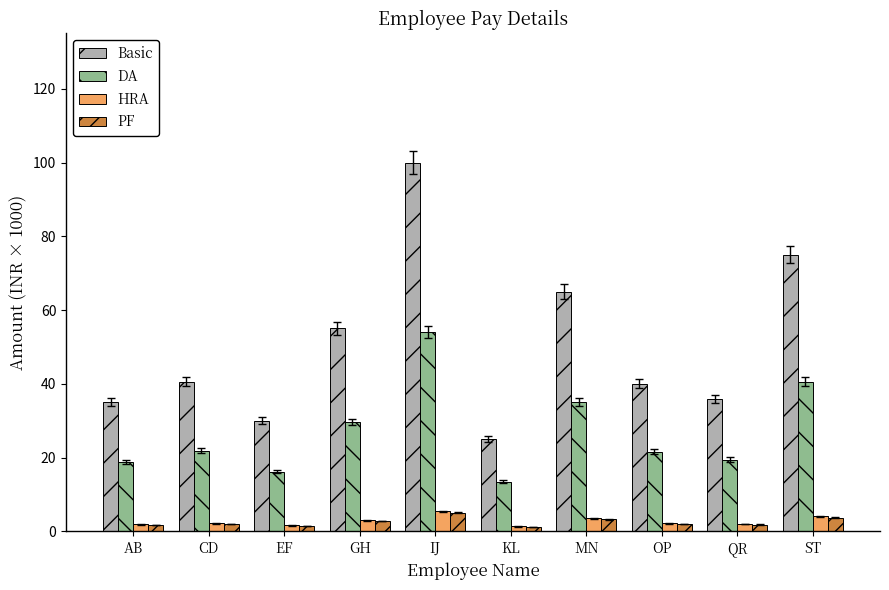

What is the average value of the DA series?

27.1